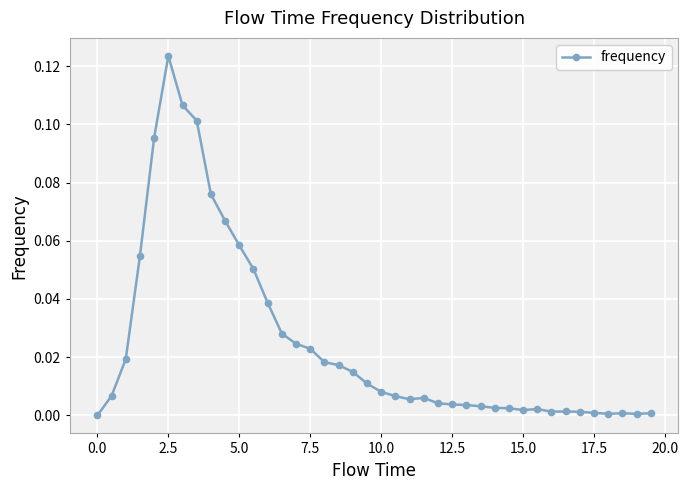

What is the sum of all values?

1.0